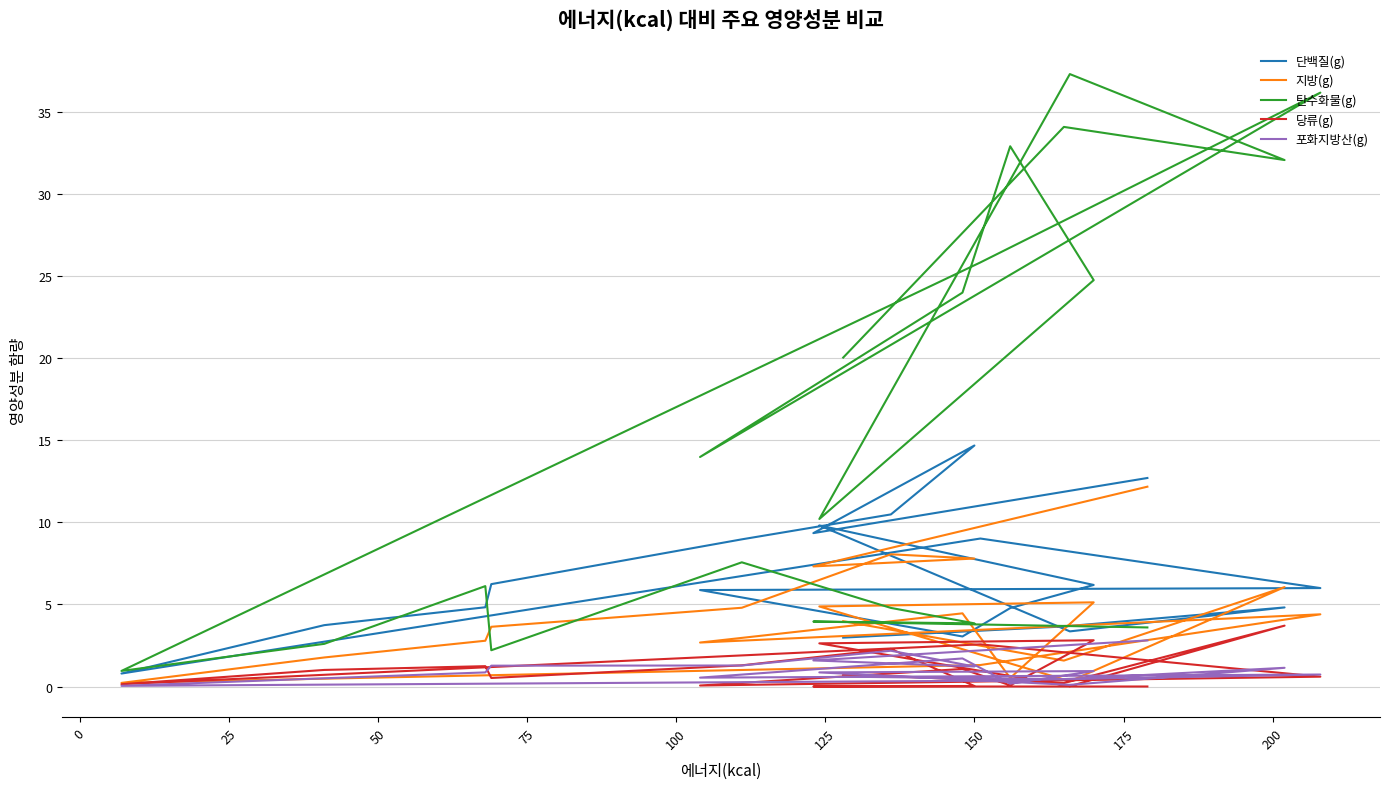

Which has a higher value, 175 or 150?

175